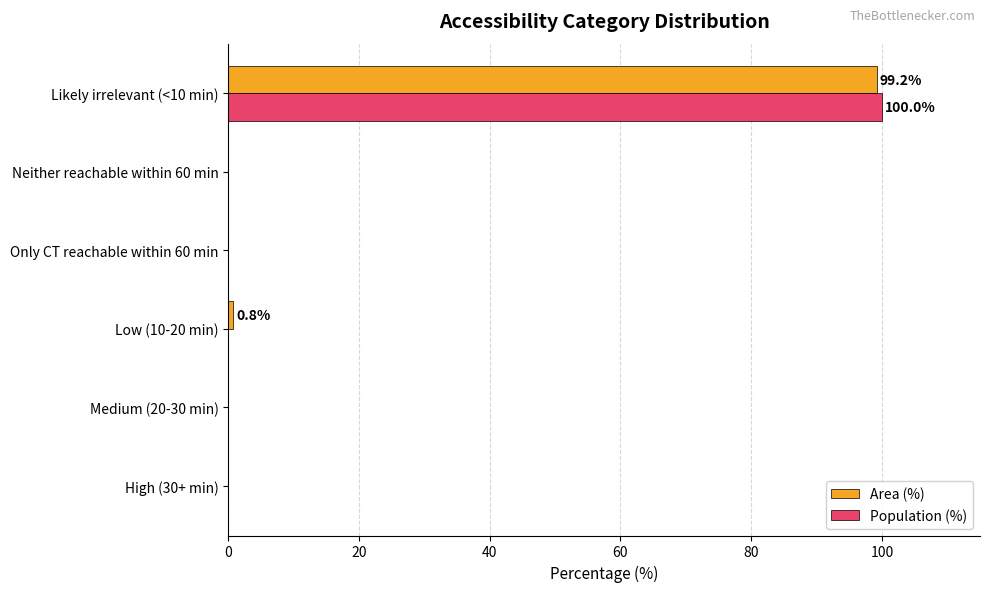

Which category has the highest value across all series?

Likely irrelevant (<10 min)